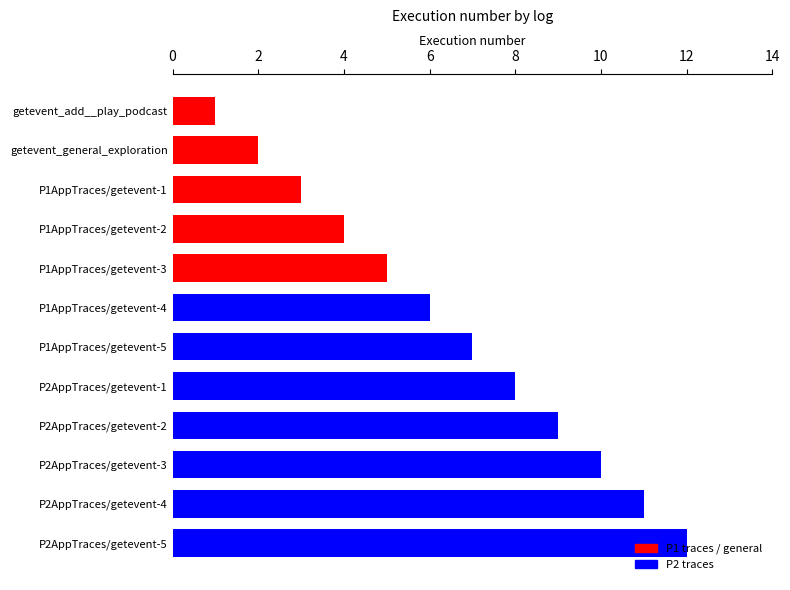

What is the maximum value shown in the chart?

12